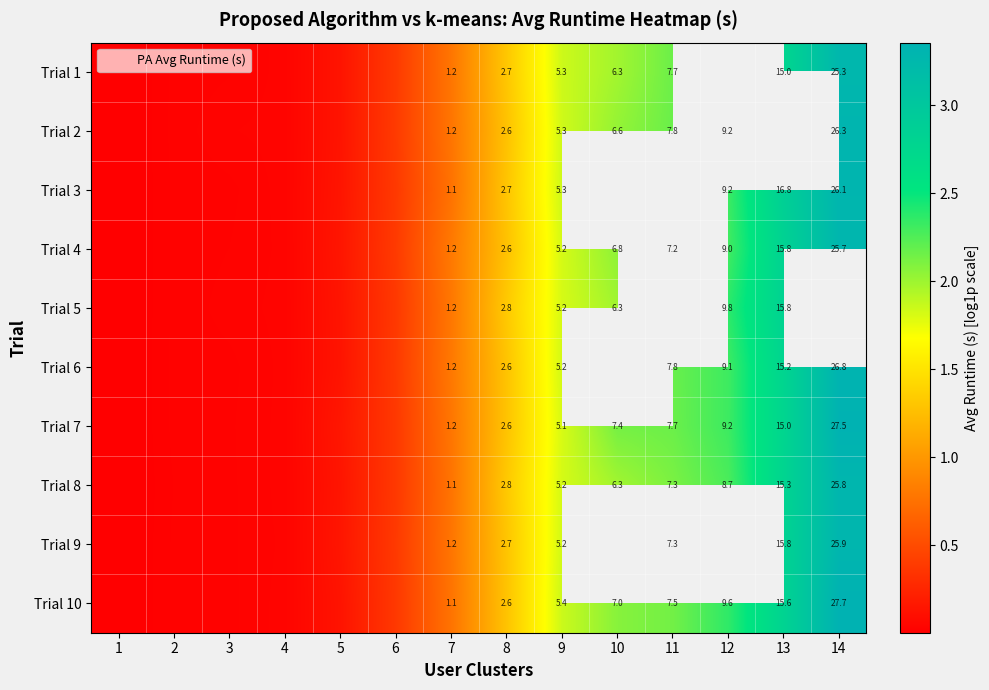

How many data points in Trial 4 are above 1?

7